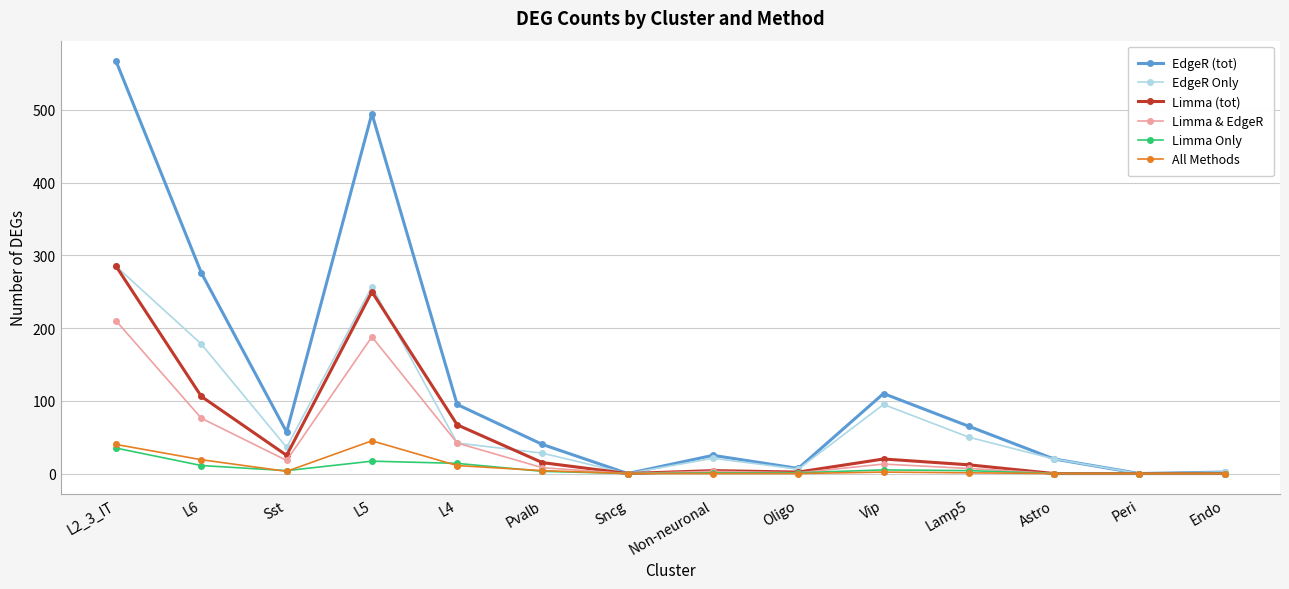

What are all the series names shown in the legend?

EdgeR (tot), EdgeR Only, Limma (tot), Limma & EdgeR, Limma Only, All Methods